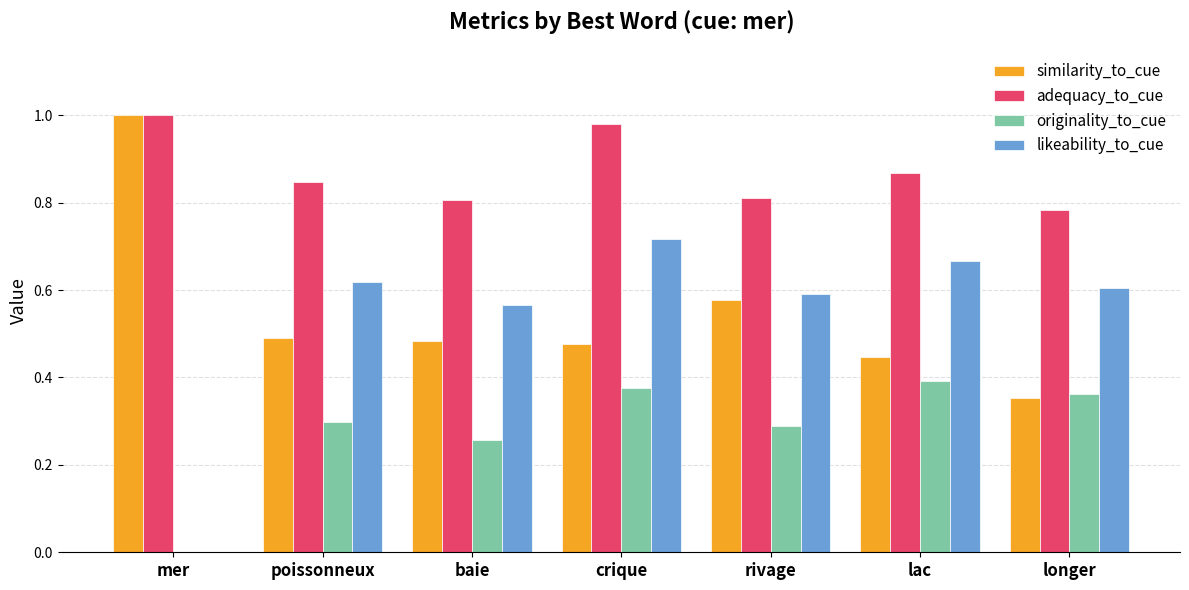

What is the sum of all similarity_to_cue values?

3.8